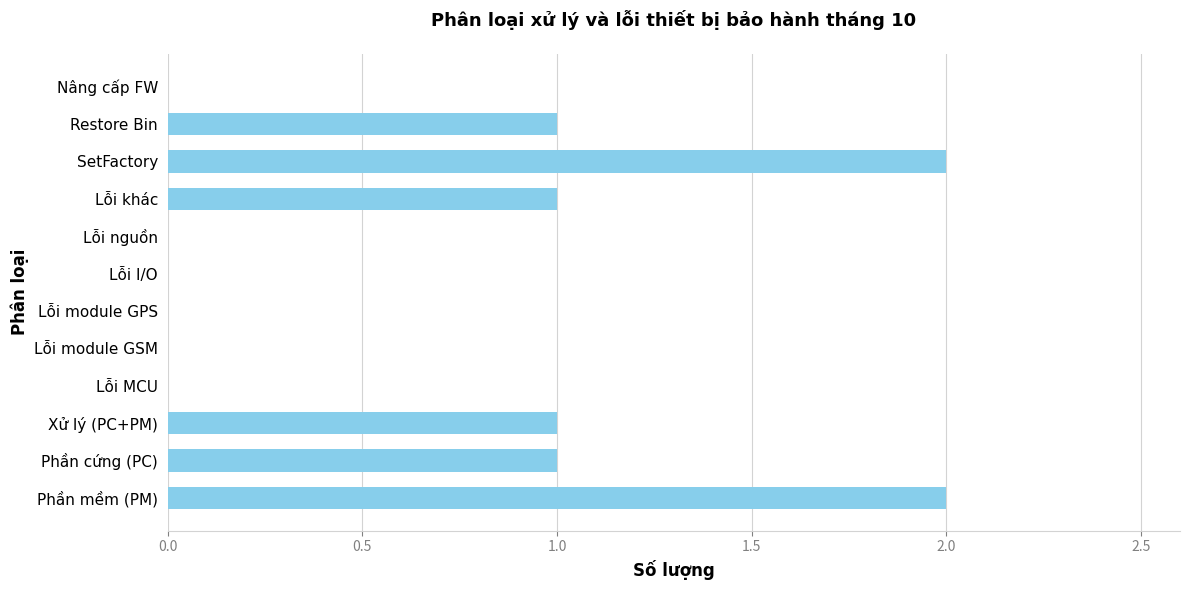

The value at Lỗi MCU is 1. True or false?

False